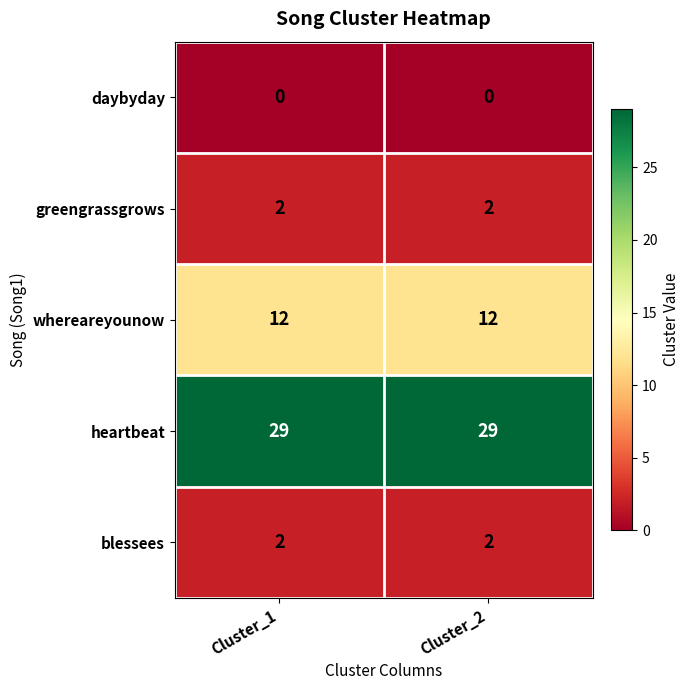

What is the minimum value for heartbeat?

29